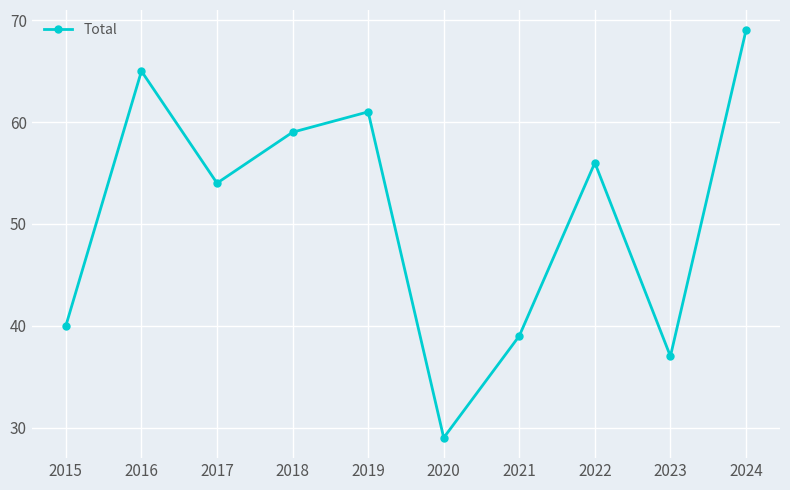

What is the maximum value shown in the chart?

69